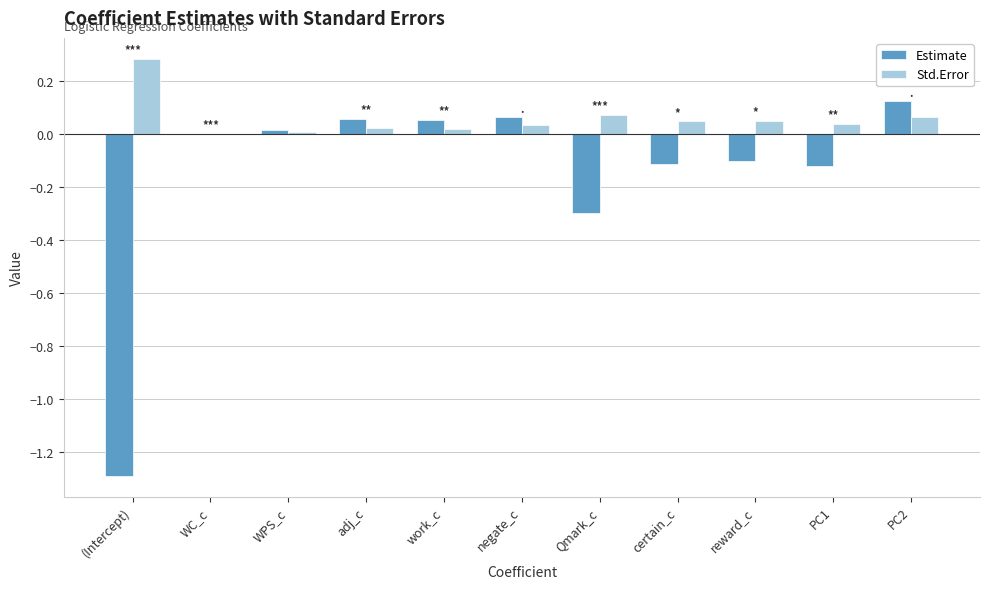

The value of Estimate at PC1 is -0.2. True or false?

False